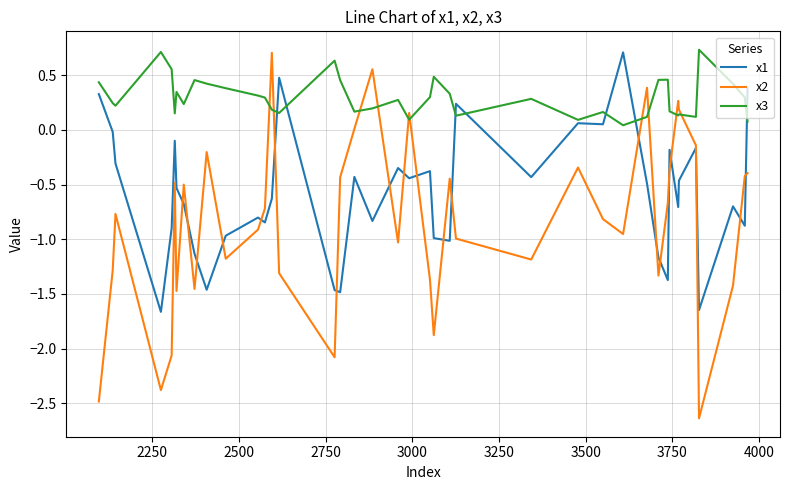

Rank the series by their average value, from lowest to highest.

x2, x1, x3